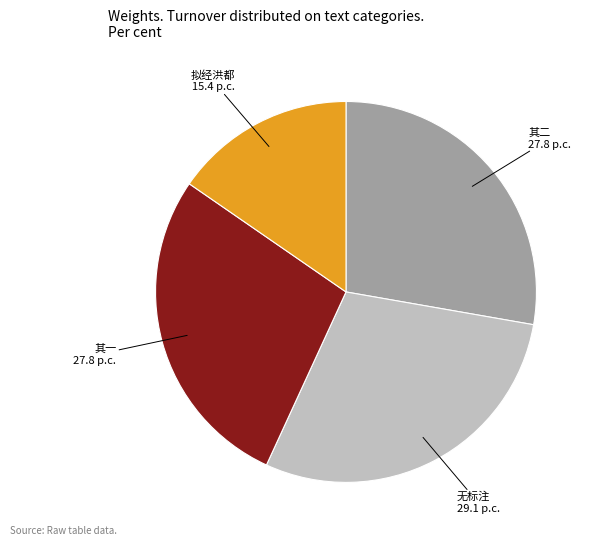

Is there any slice that represents more than half of the pie?

No